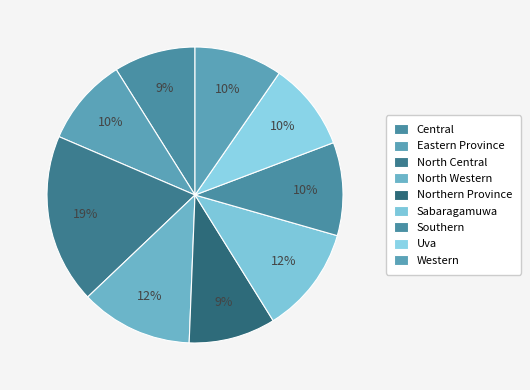

Rank the categories by value from highest to lowest.

North Central, North Western, Sabaragamuwa, Southern, Eastern Province, Uva, Western, Northern Province, Central